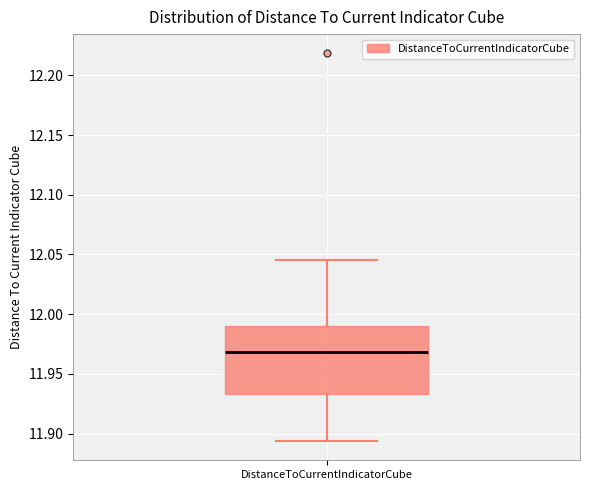

Transcribe this box plot: give where the median line is, the range the box spans, and where the two whiskers end, as read against the y-axis. The values are not printed on the chart, so give them approximately, as read against the axis.

median 11.970, box 11.935 to 11.990, whiskers 11.895 to 12.045